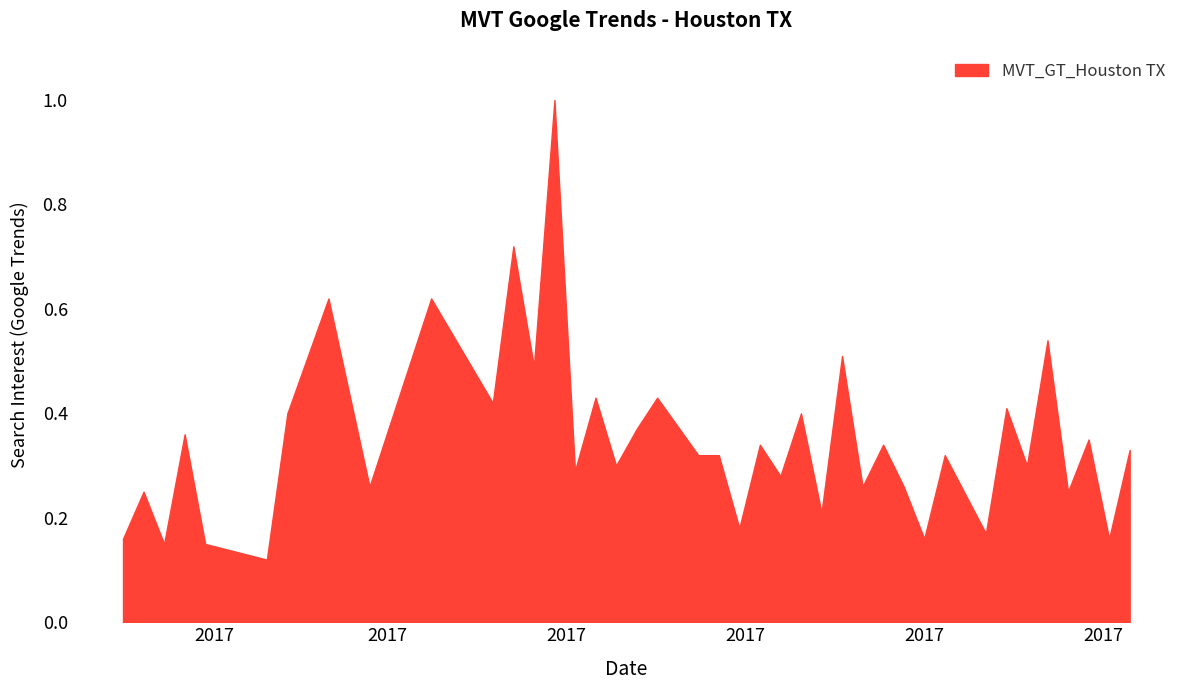

What is the maximum value shown in the chart?

1.0